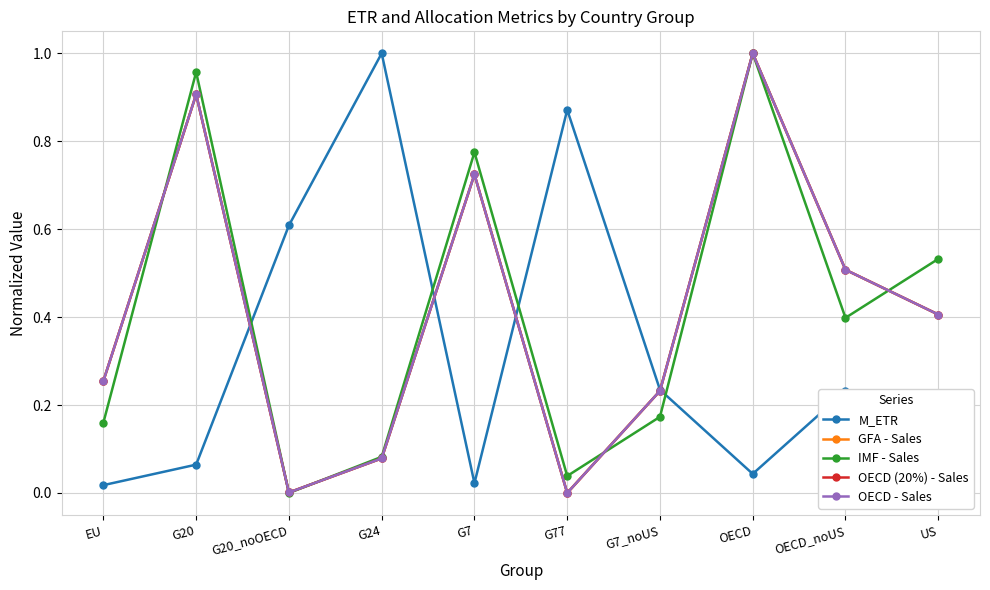

Between G77 and OECD_noUS, which series saw the biggest shift?

M_ETR